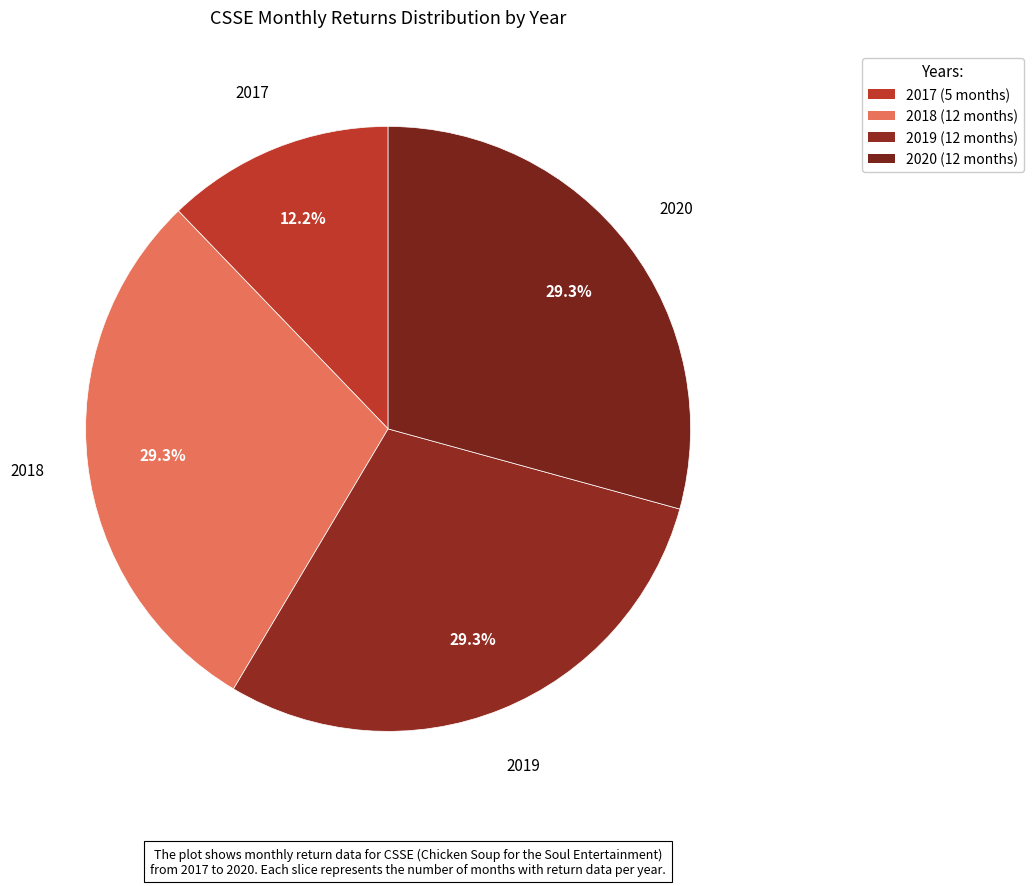

How many slices are in this pie chart?

4